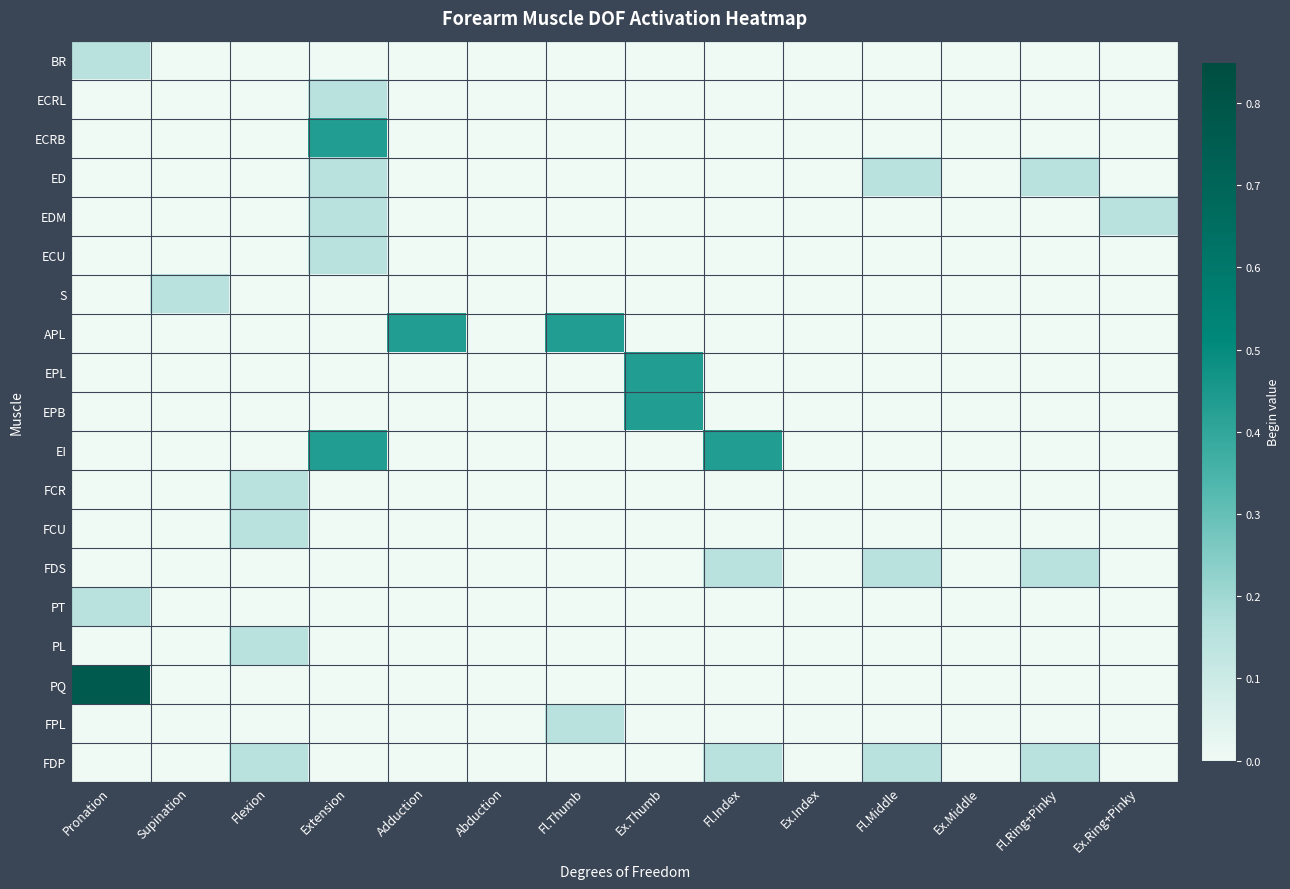

At Ex.Index, list the series in order from largest to smallest.

BR, ECRL, ECRB, ED, EDM, ECU, S, APL, EPL, EPB, EI, FCR, FCU, FDS, PT, PL, PQ, FPL, FDP